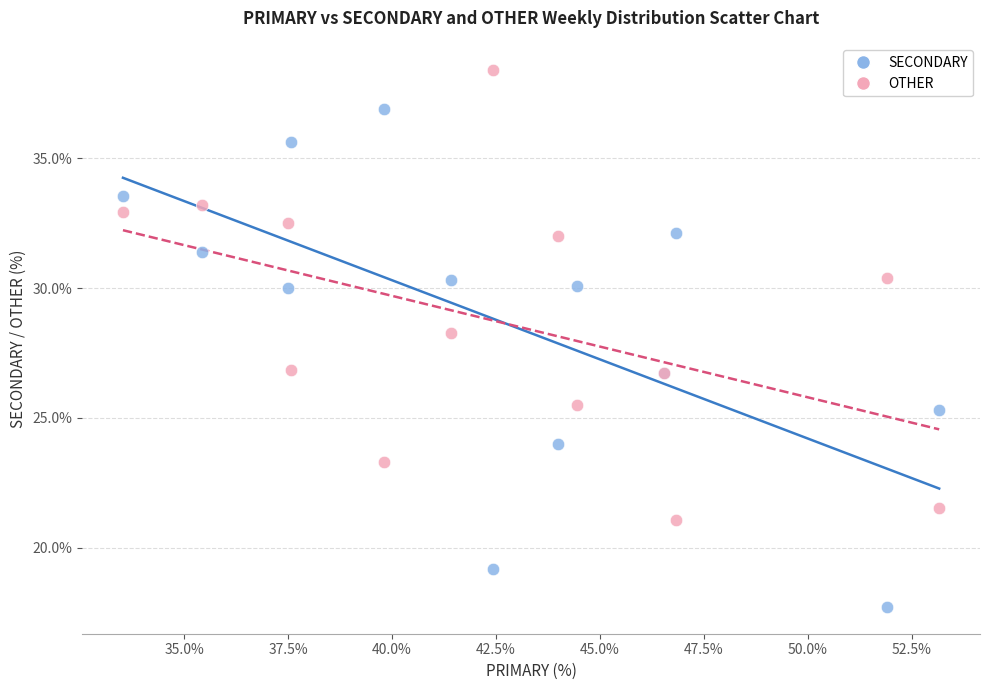

Which series has the widest spread of Y values?

SECONDARY